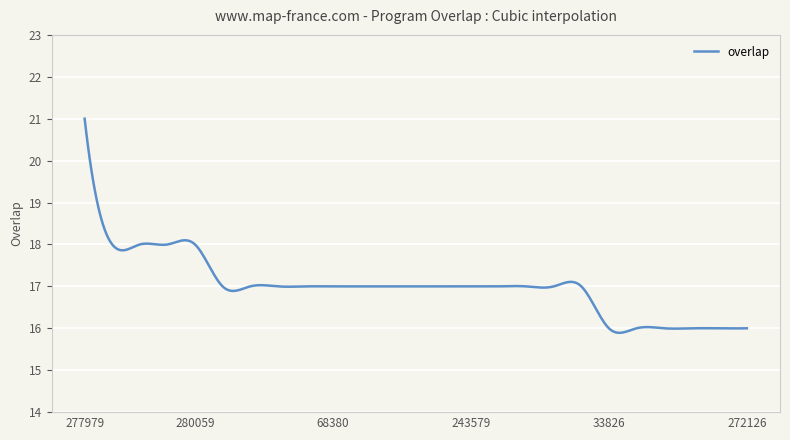

What is the smallest value displayed?

15.9